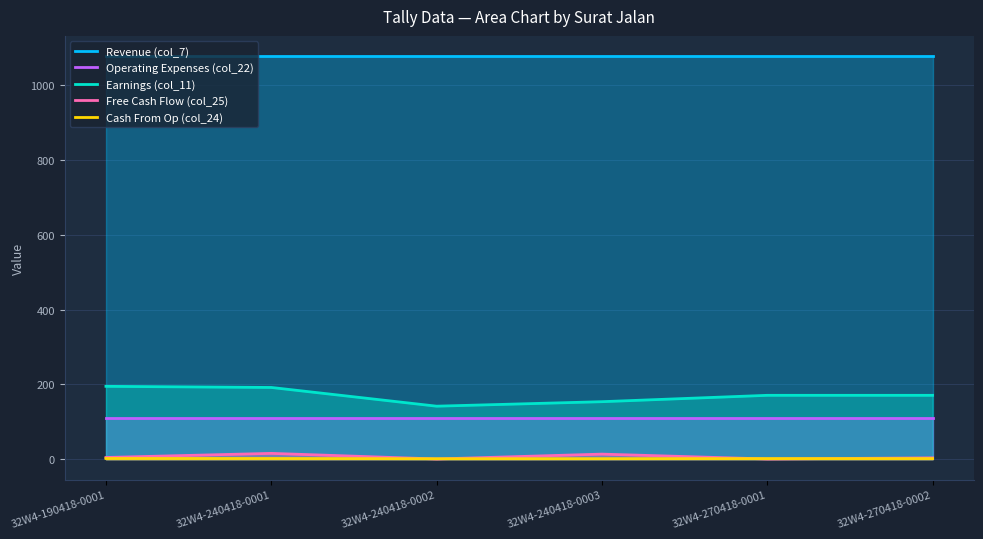

What is the label of the 1st point from the left?

32W4-190418-0001